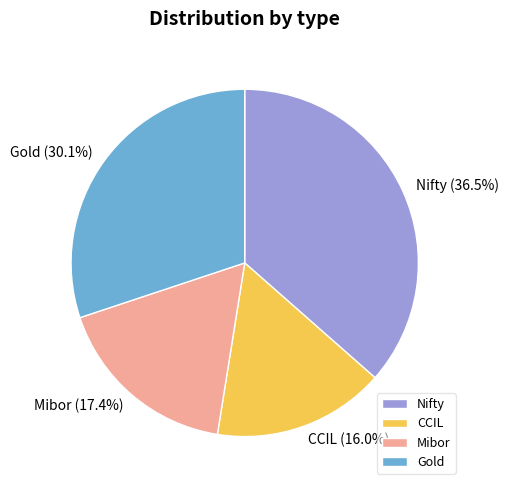

What percentage is the Gold slice, to the nearest percent?

30%